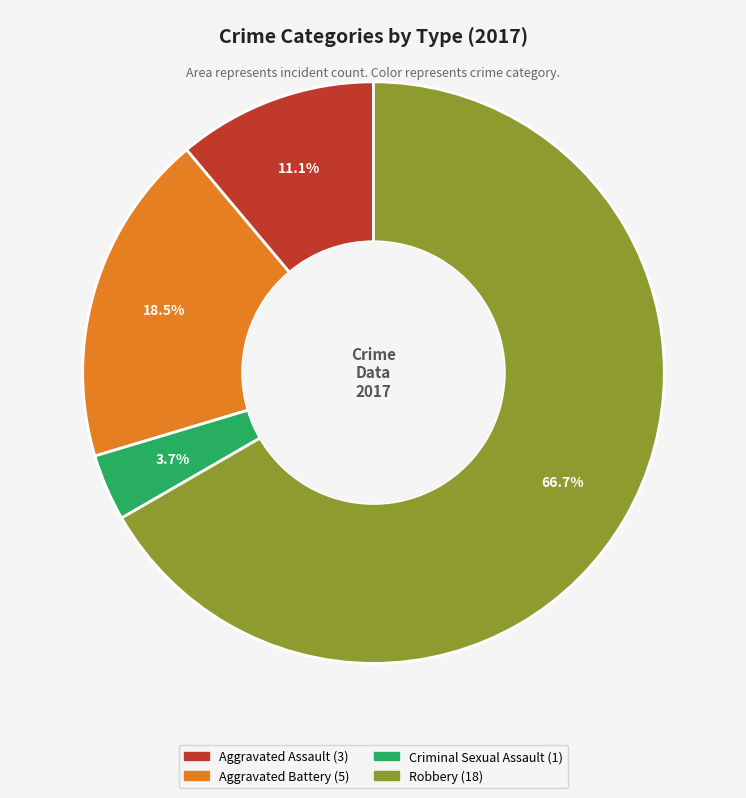

What is the largest slice in the pie chart?

Robbery